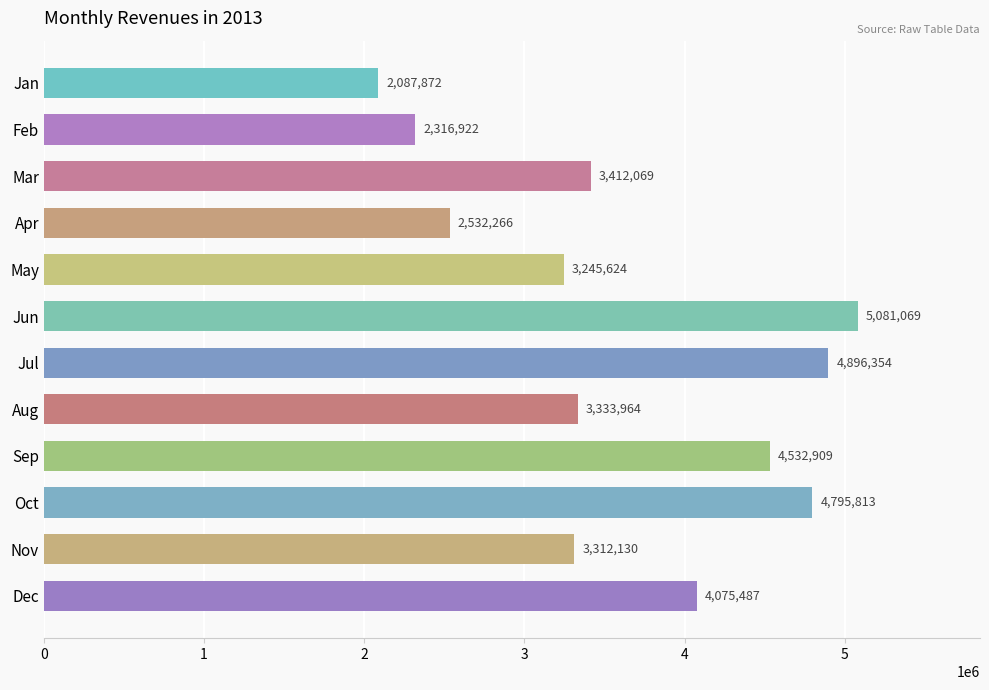

List the labels in order of value, smallest first.

Jan, Feb, Apr, May, Nov, Aug, Mar, Dec, Sep, Oct, Jul, Jun